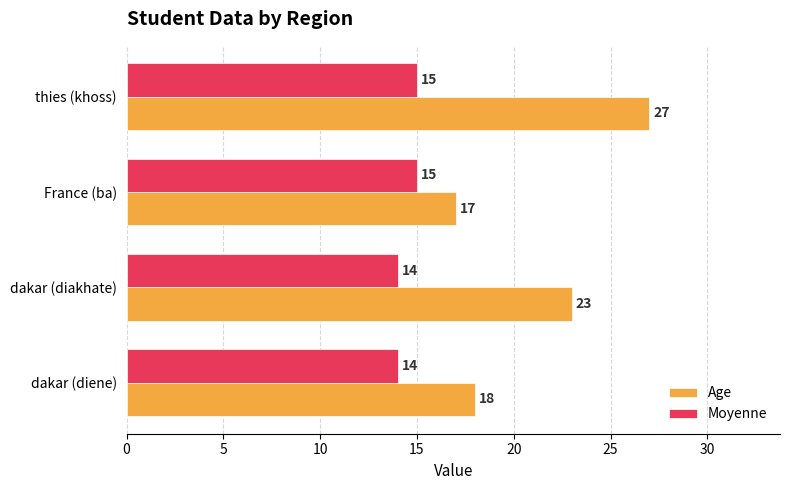

Which series has the largest total across all categories?

Age